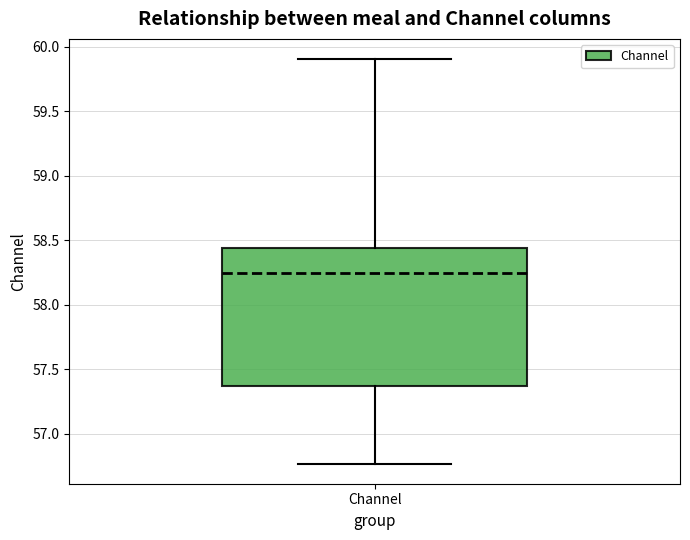

Transcribe this box plot: give where the median line is, the range the box spans, and where the two whiskers end, as read against the y-axis. The values are not printed on the chart, so give them approximately, as read against the axis.

median 58.25, box 57.35 to 58.45, whiskers 56.75 to 59.90